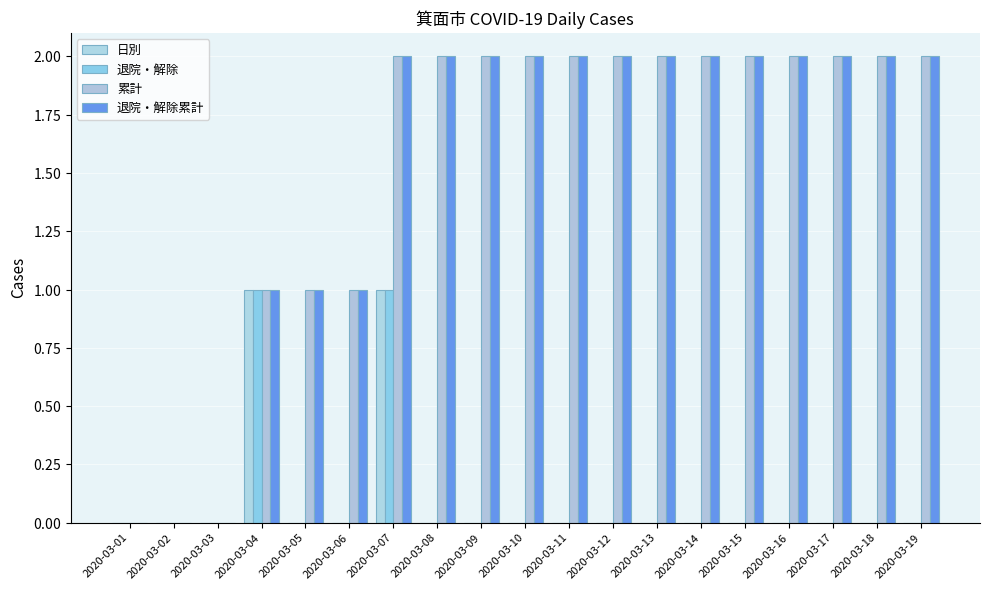

Does the chart contain stacked bars?

No